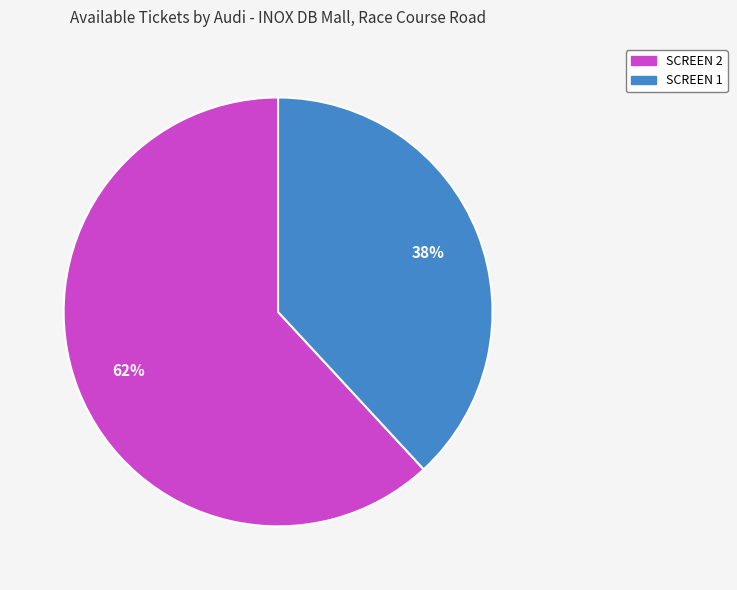

Which slice is the largest?

SCREEN 2